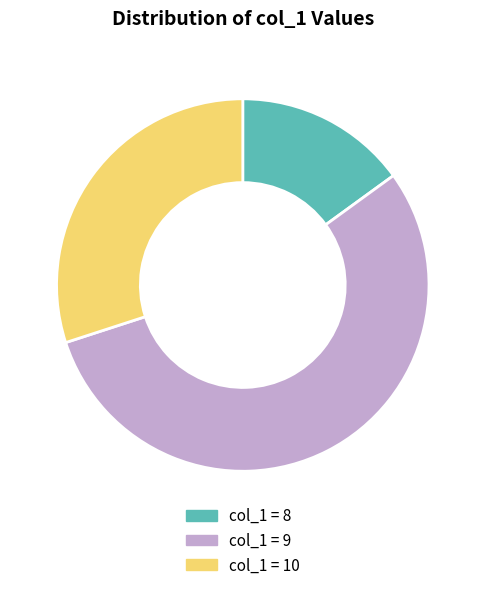

True or false: col_1 = 10 accounts for 21% of the total.

False